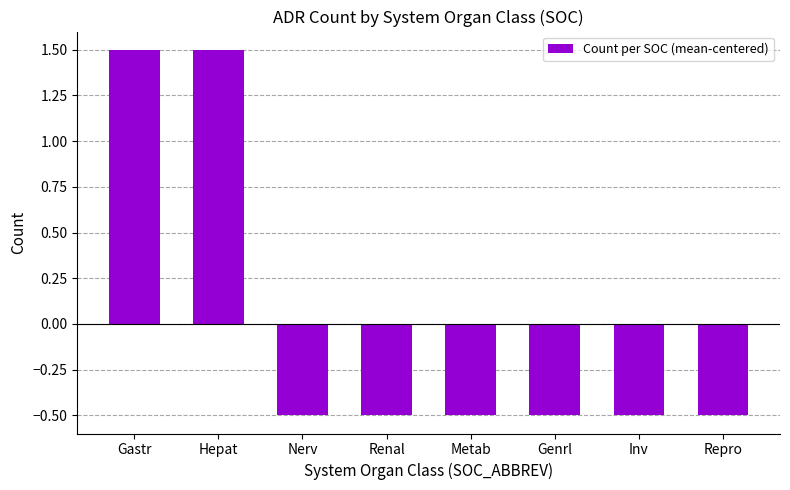

Reading left to right, what are all the values shown in this chart?

Gastr=1.5	Hepat=1.5	Nerv=-0.5	Renal=-0.5	Metab=-0.5	Genrl=-0.5	Inv=-0.5	Repro=-0.5